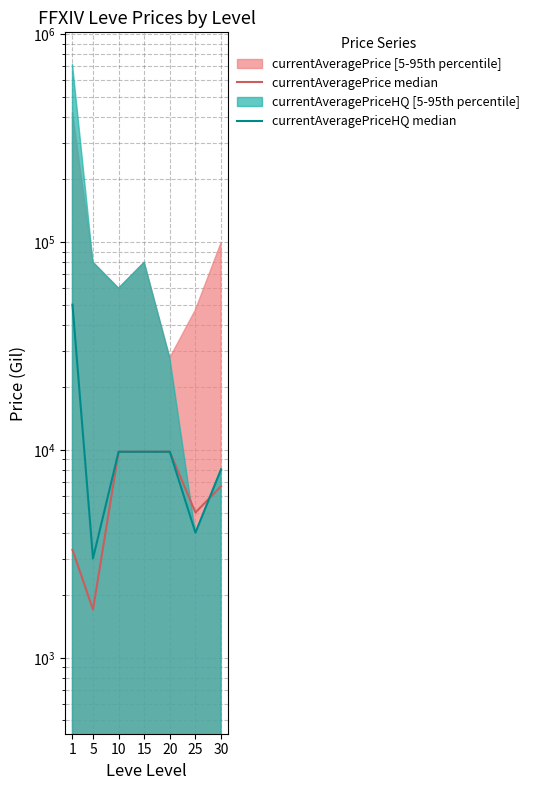

The currentAveragePrice median series shows 641.7 at 5. True or false?

False